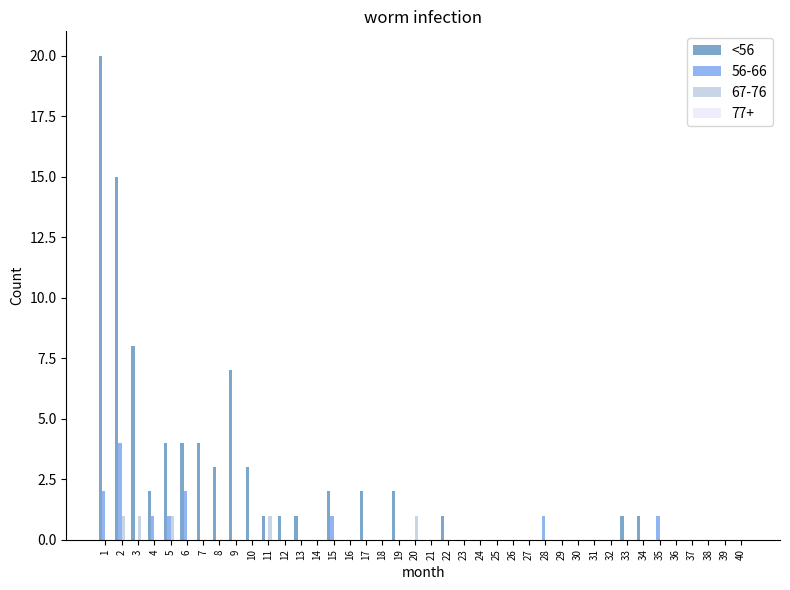

Are the bars horizontal?

No